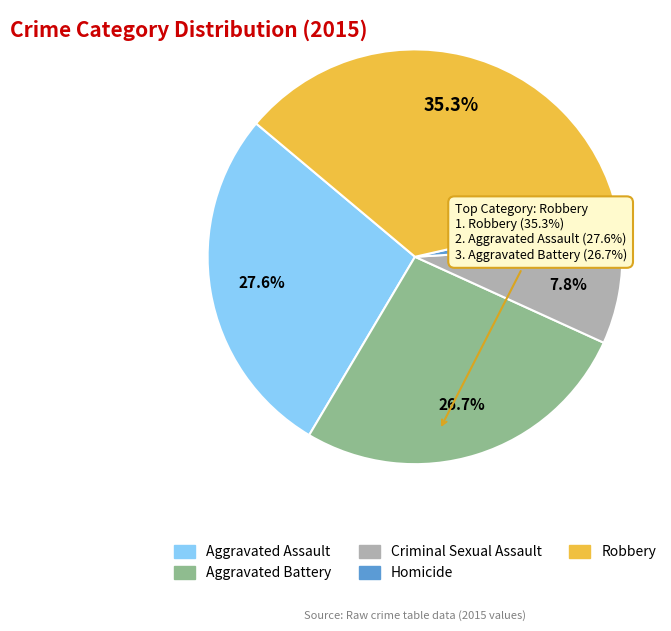

How many slices are in this pie chart?

5